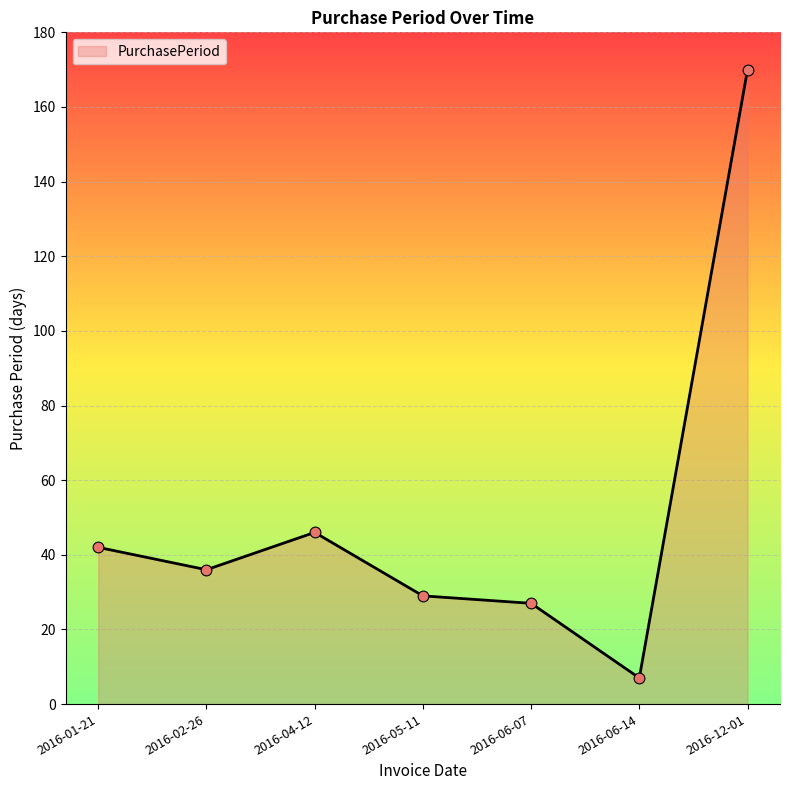

Approximately how many times larger is the value at 2016-01-21 compared to 2016-06-07?

1.6